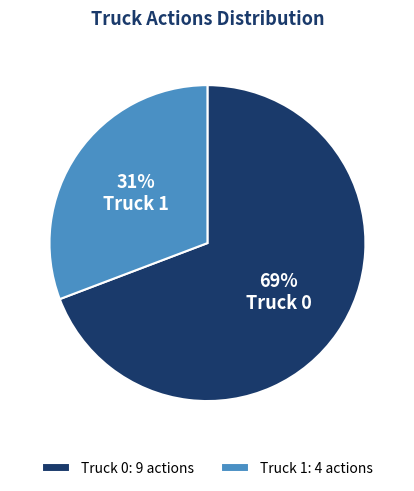

Do Truck 0 and Truck 1 together represent more than half of the pie?

Yes